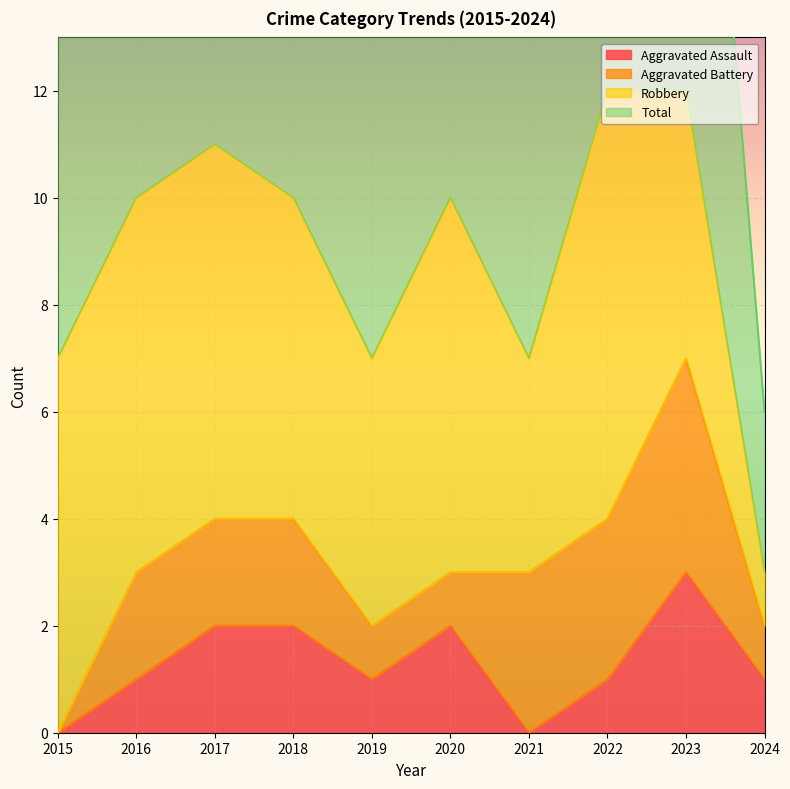

Which series has the largest range (max minus min)?

Total